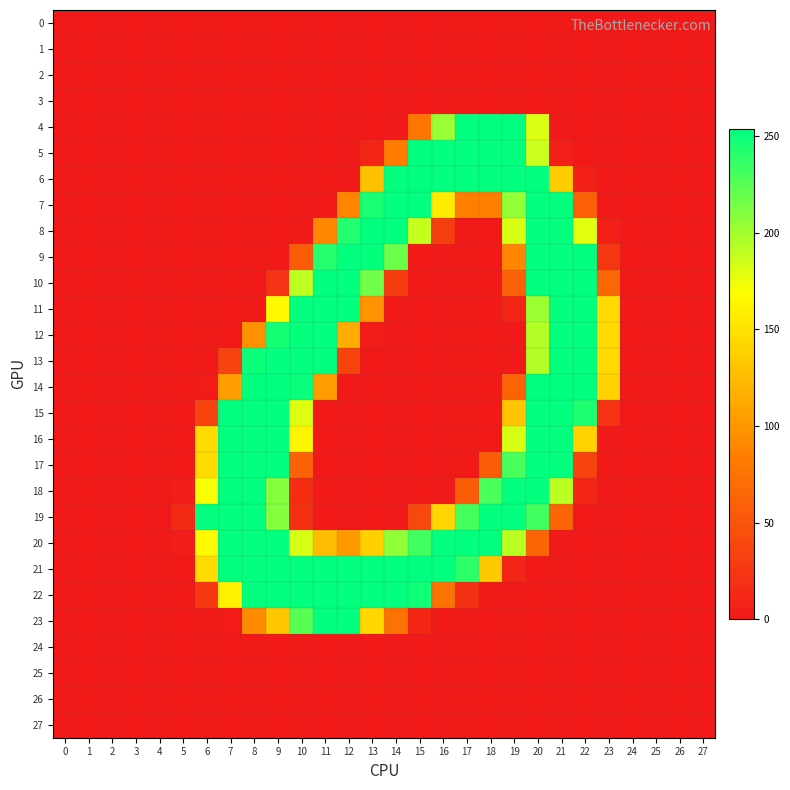

Between 20 and 7, which is larger?

20